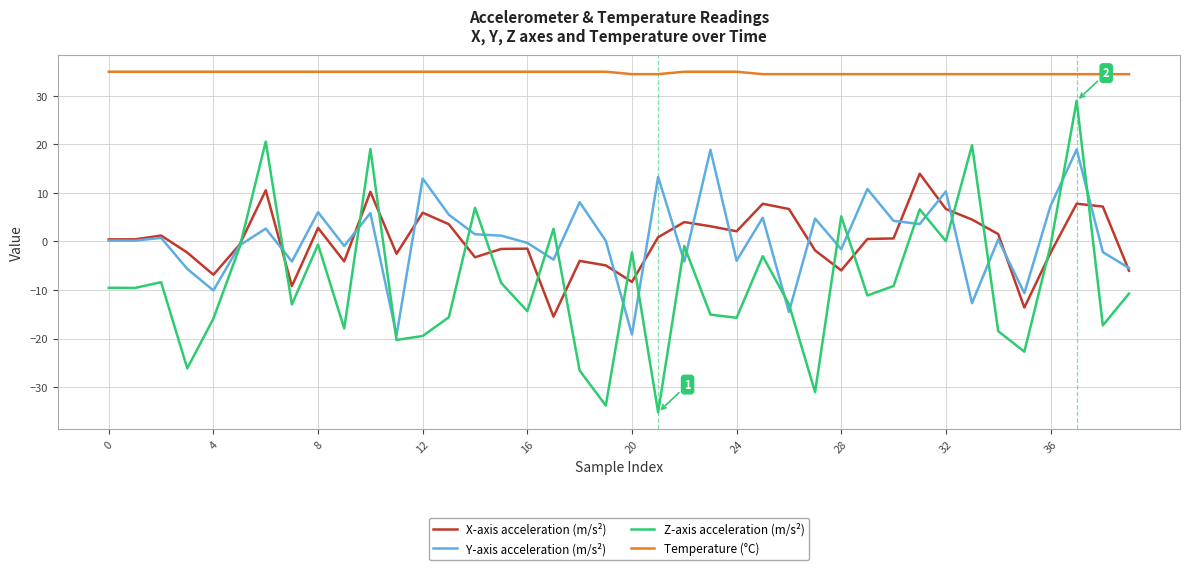

What is the minimum value shown in the chart?

-35.2